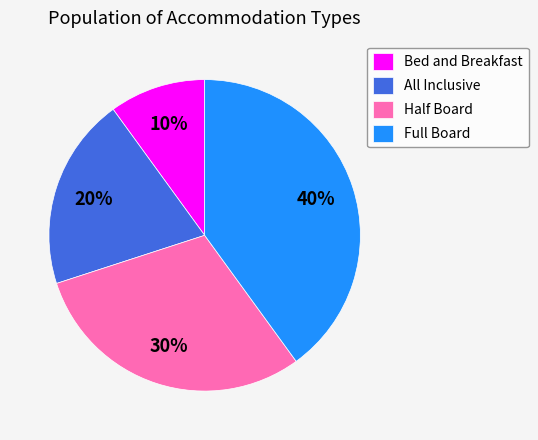

To the nearest percent, what is the difference between the Half Board and Full Board slice percentages?

10%